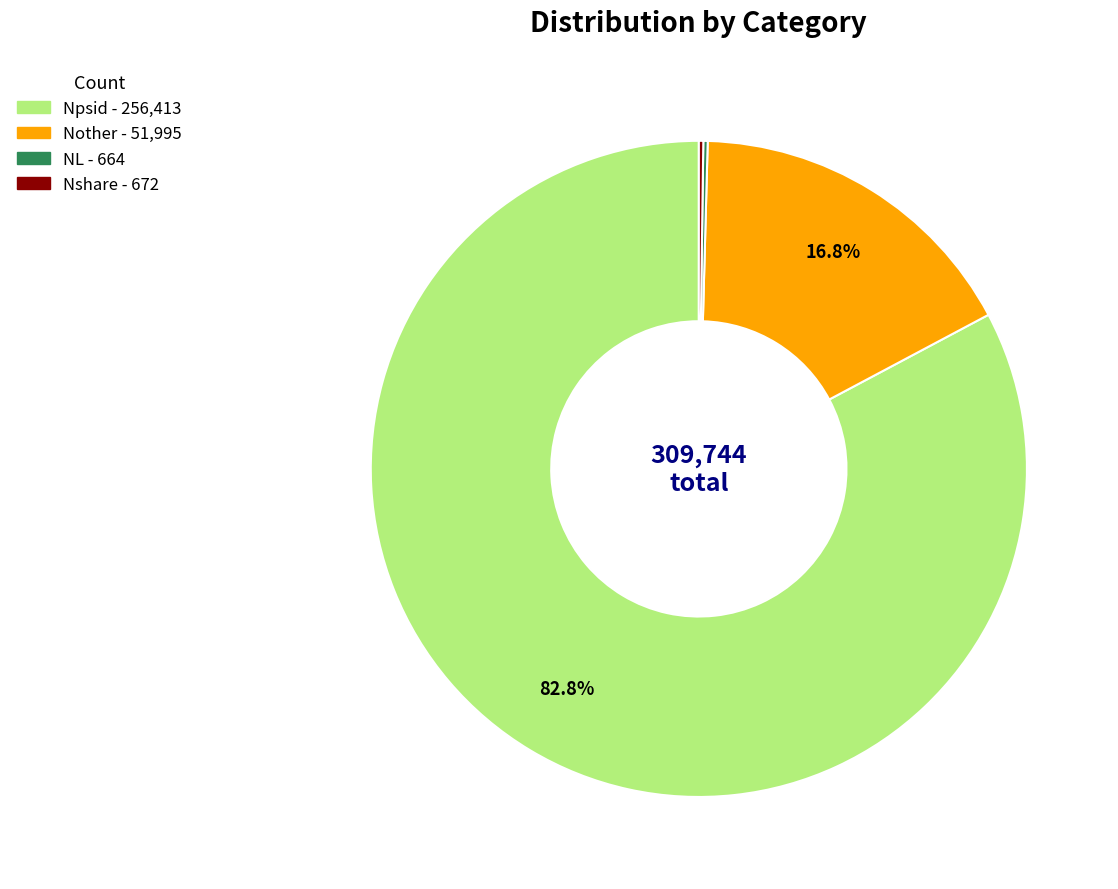

What is the largest slice in the pie chart?

Npsid